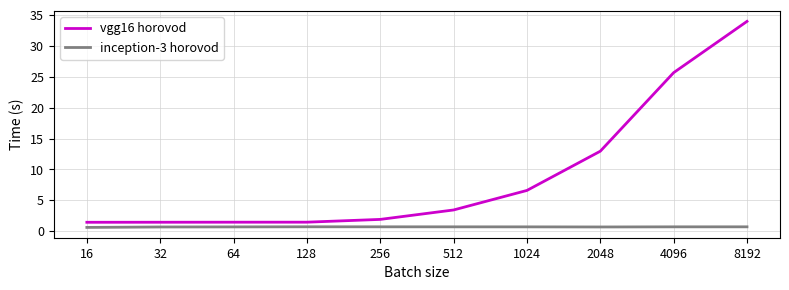

What is the lowest value of the vgg16 horovod series?

1.5